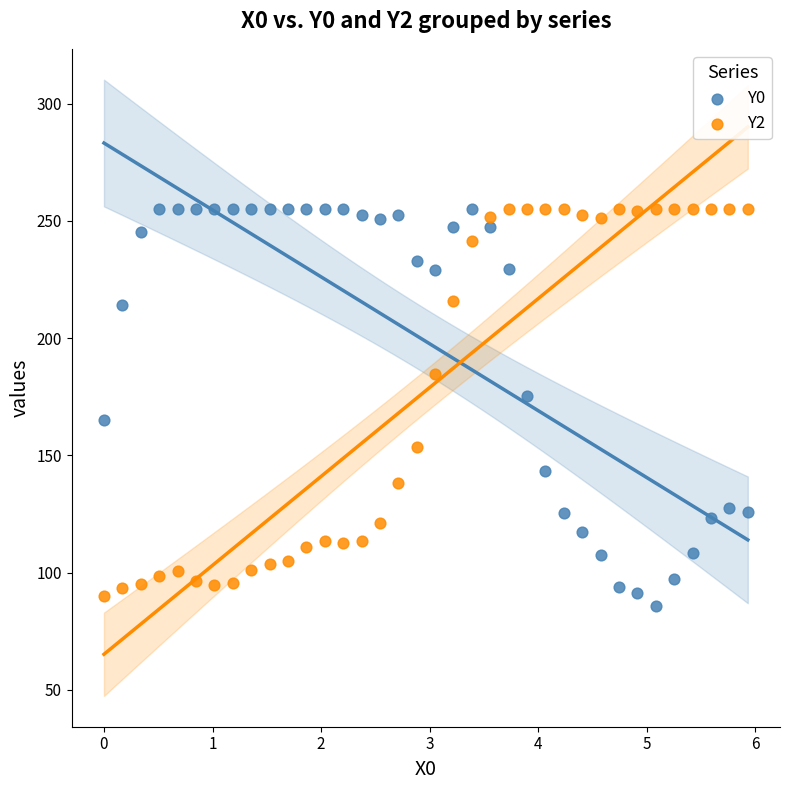

What is the X range (max minus min) for the scatter plot?

5.9